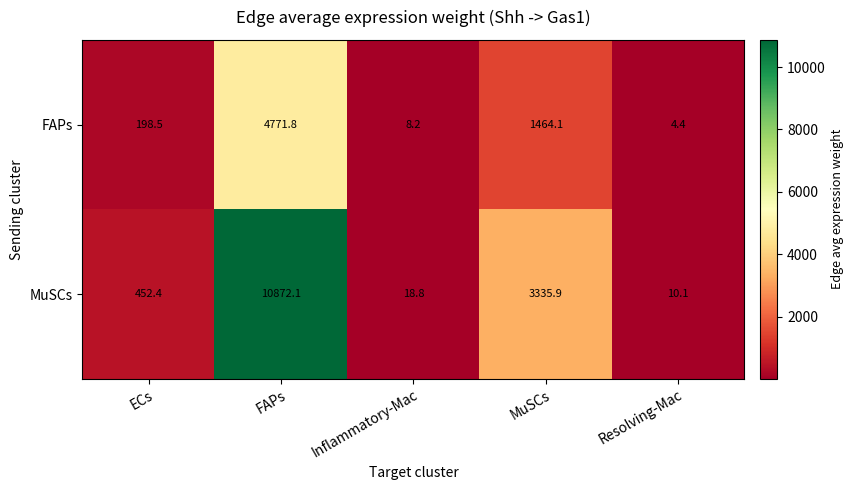

Count the number of categories in the chart.

5